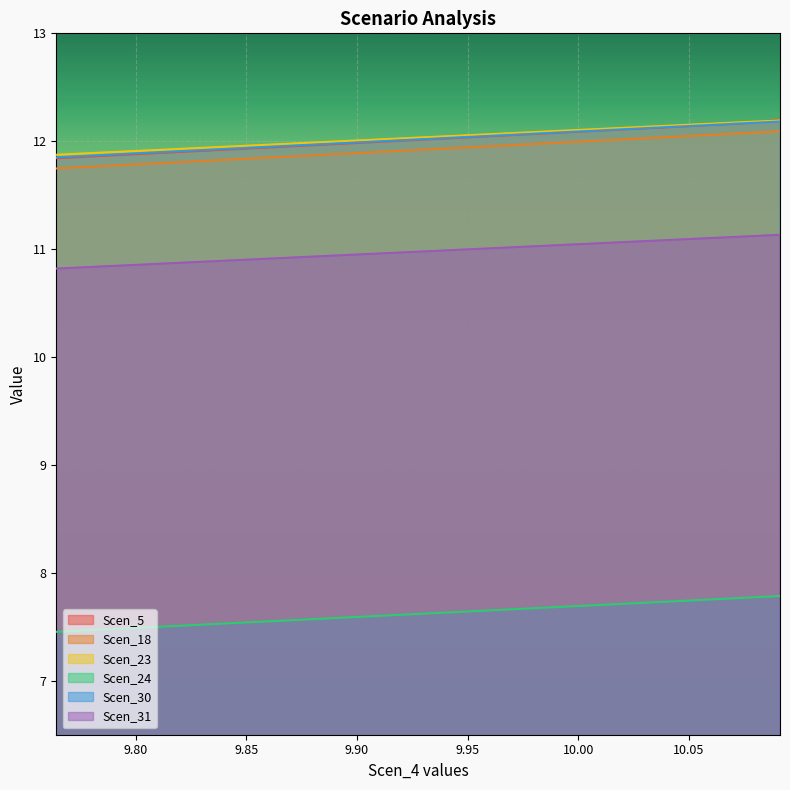

True or false: Scen_24 has a value of 13.0 at 10.

False